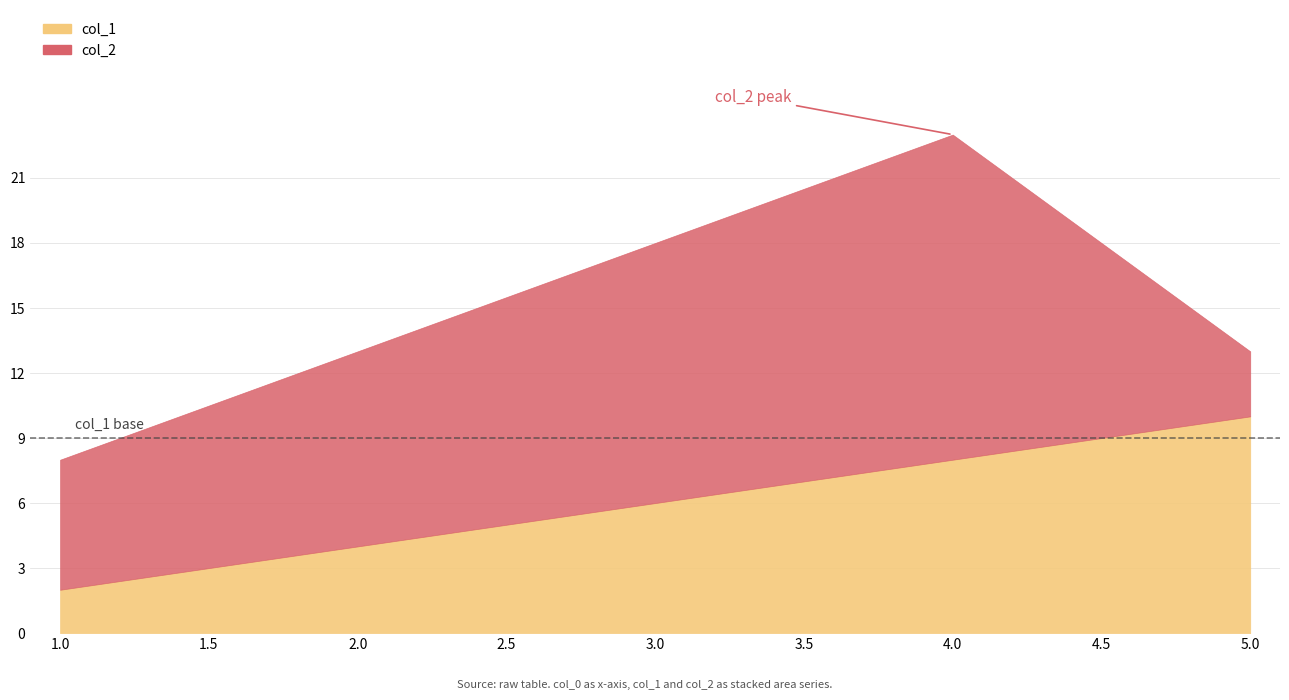

Reading left to right, transcribe all the data shown in this chart.

col_1: 2	4	6	8	10
col_2: 6	9	12	15	3